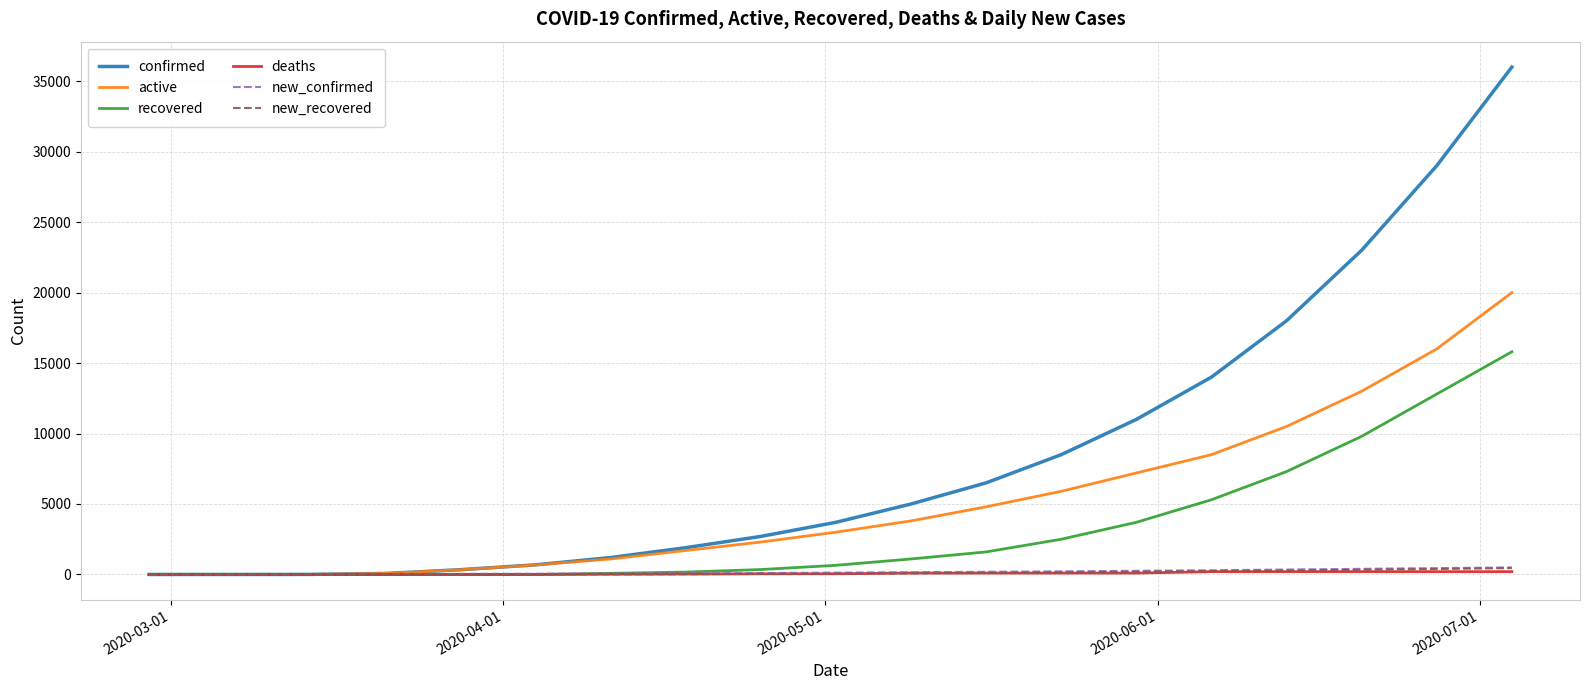

Which series has the largest total across all categories?

confirmed